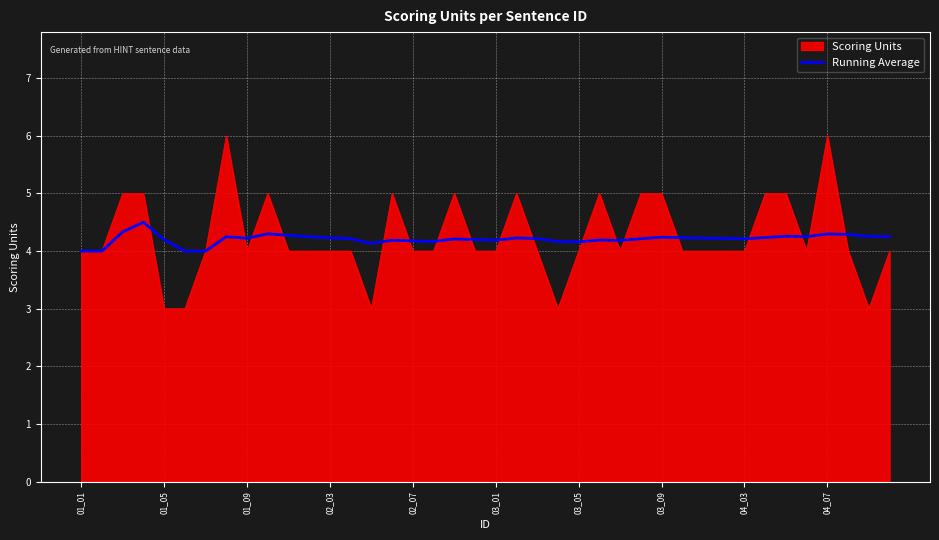

Which series has the widest spread of values?

Scoring Units